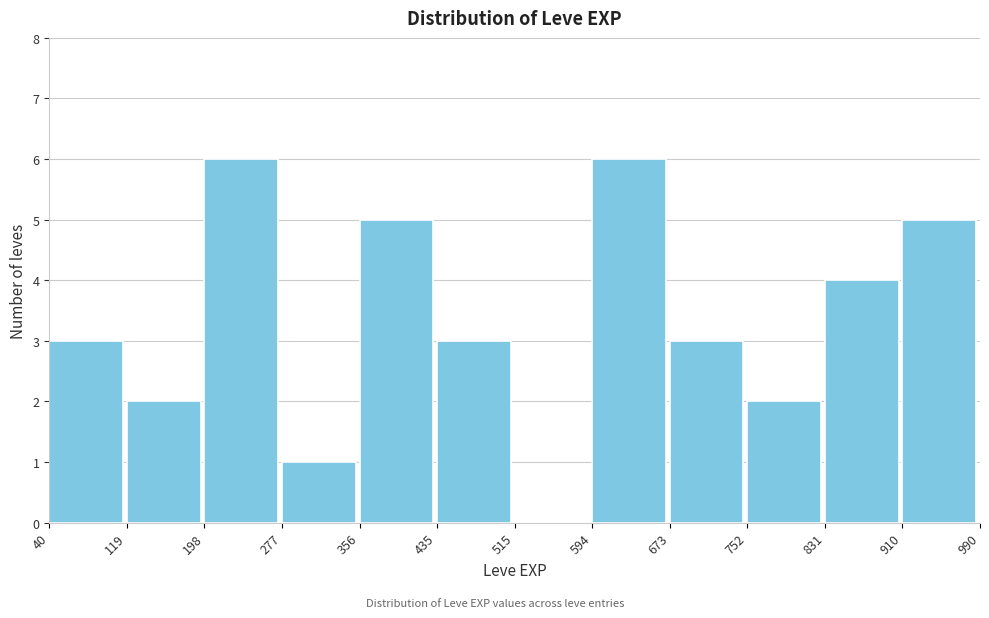

Reading left to right, list every bar in this chart as the range it spans on the x-axis followed by its height. The values are not printed on the chart, so give them approximately, as read against the axis.

40 to 119: 3
119 to 198: 2
198 to 277: 6
277 to 356: 1
356 to 435: 5
435 to 515: 3
515 to 594: 0
594 to 673: 6
673 to 752: 3
752 to 831: 2
831 to 910: 4
910 to 990: 5